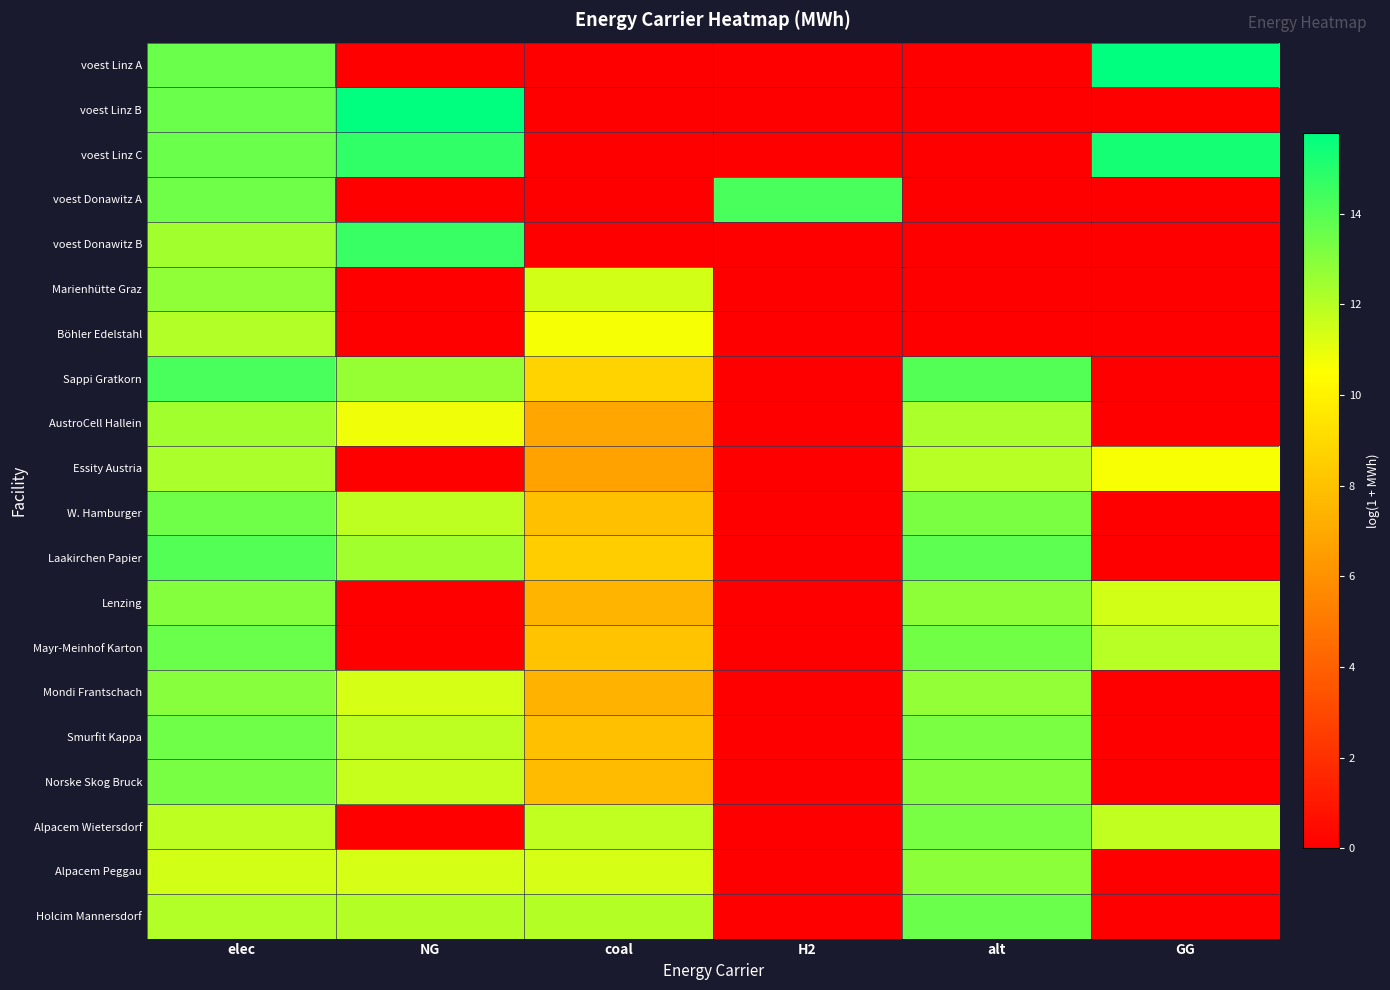

Between alt and GG, which is larger?

GG